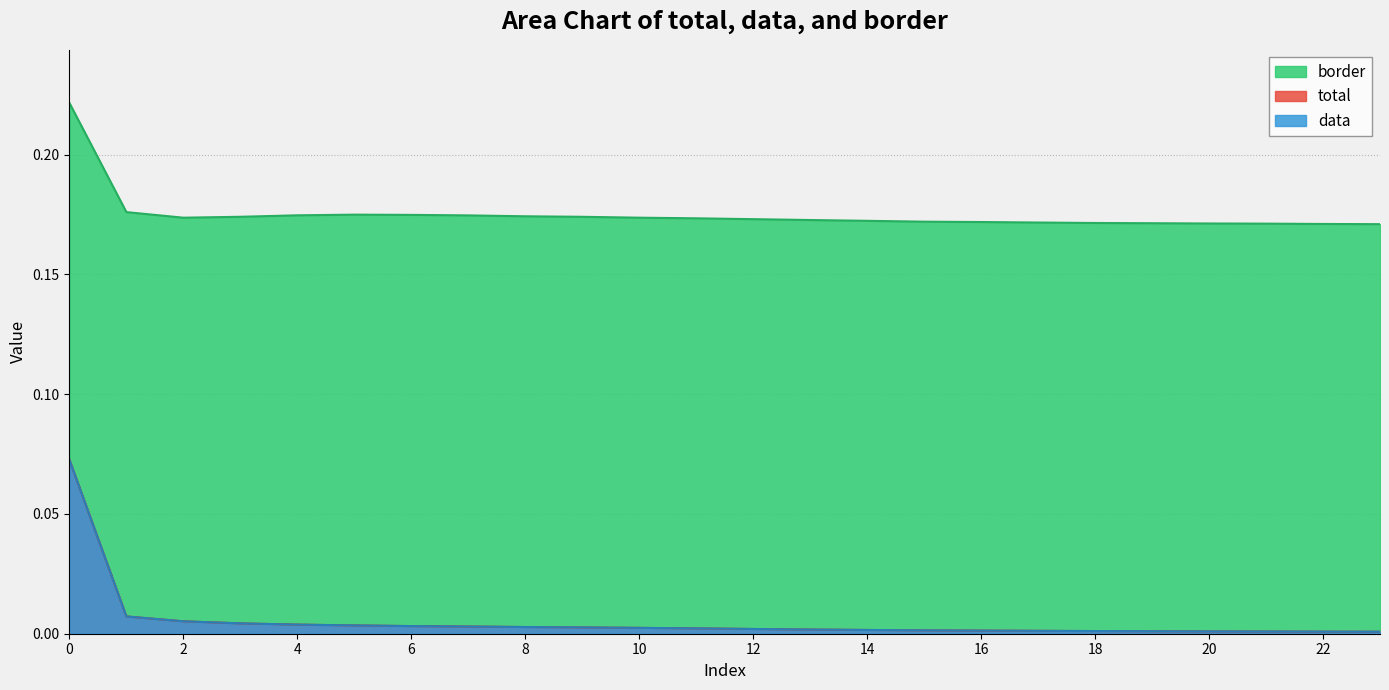

Reading left to right, what are all the values shown in this chart?

total: 0=0.1	1=0.0	2=0.0	3=0.0	4=0.0	5=0.0	6=0.0	7=0.0	8=0.0	9=0.0	10=0.0	11=0.0	12=0.0	13=0.0	14=0.0	15=0.0	16=0.0	17=0.0	18=0.0	19=0.0	20=0.0	21=0.0	22=0.0	23=0.0
data: 0=0.1	1=0.0	2=0.0	3=0.0	4=0.0	5=0.0	6=0.0	7=0.0	8=0.0	9=0.0	10=0.0	11=0.0	12=0.0	13=0.0	14=0.0	15=0.0	16=0.0	17=0.0	18=0.0	19=0.0	20=0.0	21=0.0	22=0.0	23=0.0
border: 0=0.2	1=0.2	2=0.2	3=0.2	4=0.2	5=0.2	6=0.2	7=0.2	8=0.2	9=0.2	10=0.2	11=0.2	12=0.2	13=0.2	14=0.2	15=0.2	16=0.2	17=0.2	18=0.2	19=0.2	20=0.2	21=0.2	22=0.2	23=0.2